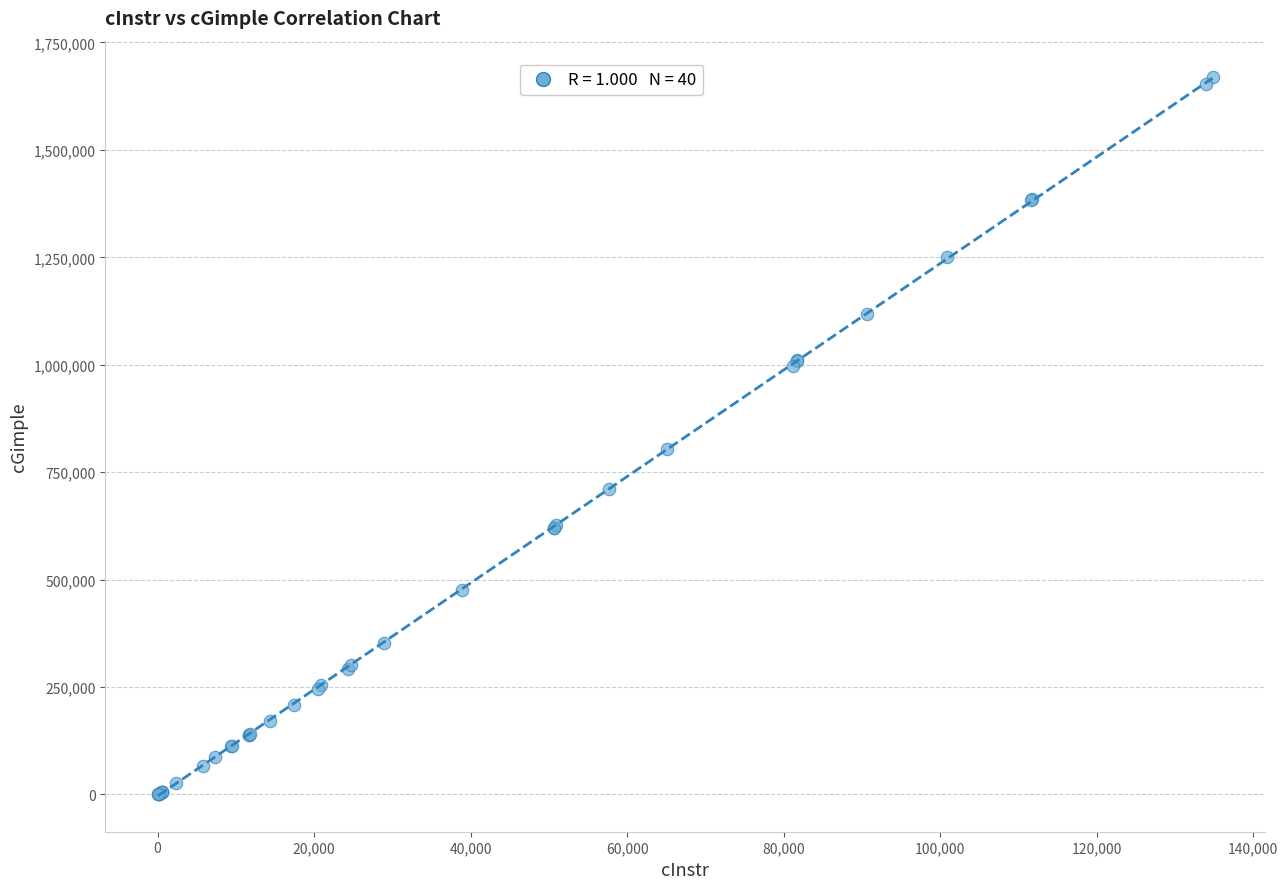

What Y value in the scatter plot is closest to 835376?

803384